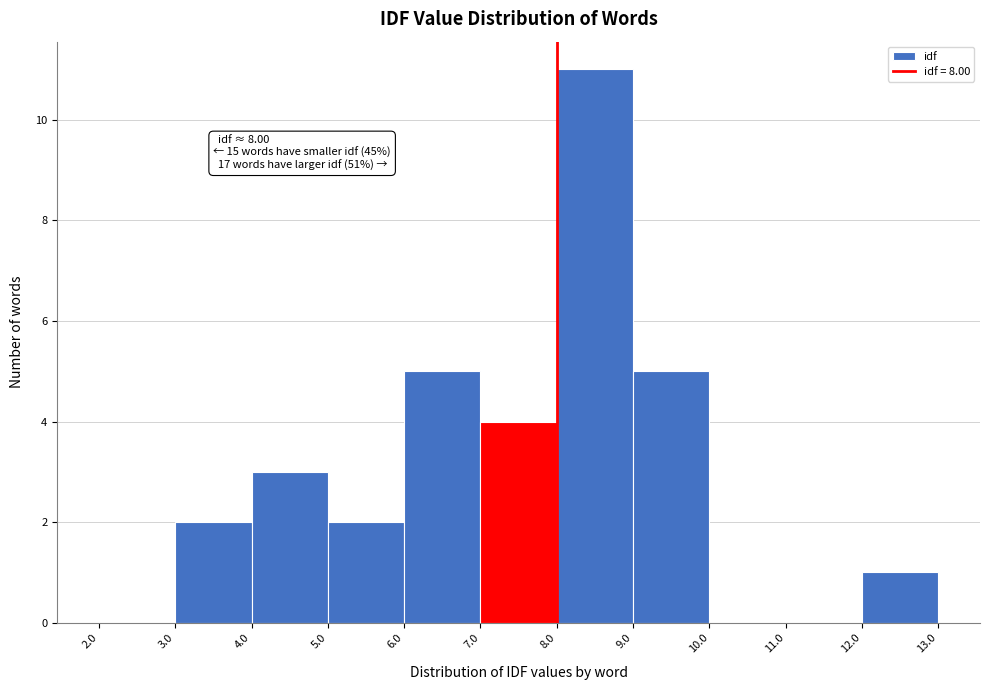

Which range on the x-axis has the tallest bar?

8.0 to 9.0